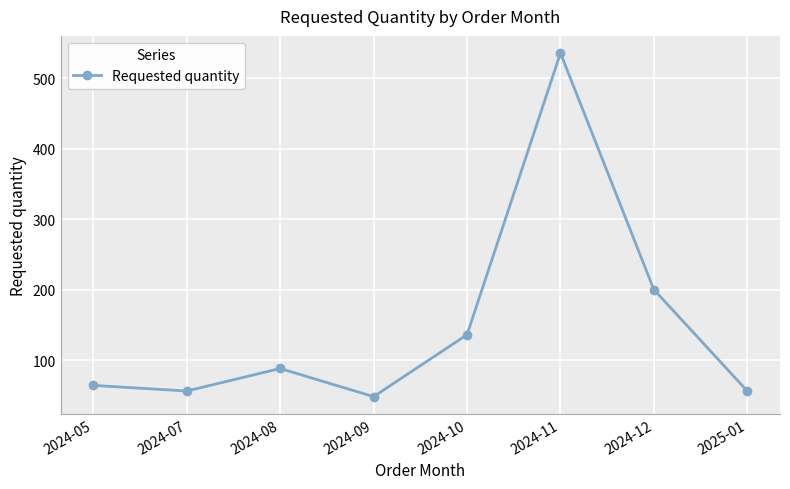

What is the ratio of the value at 2024-08 to the value at 2024-07?

1.6